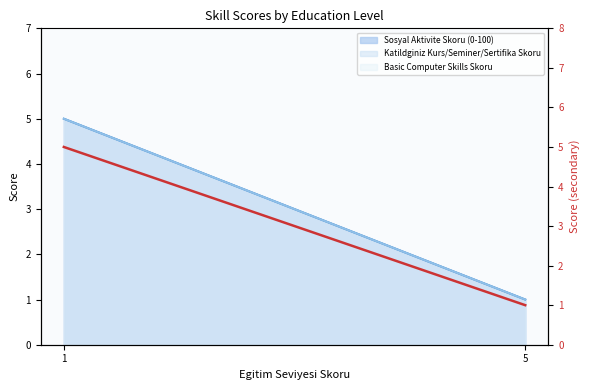

What is the sum of the values at 5 and 1?

6